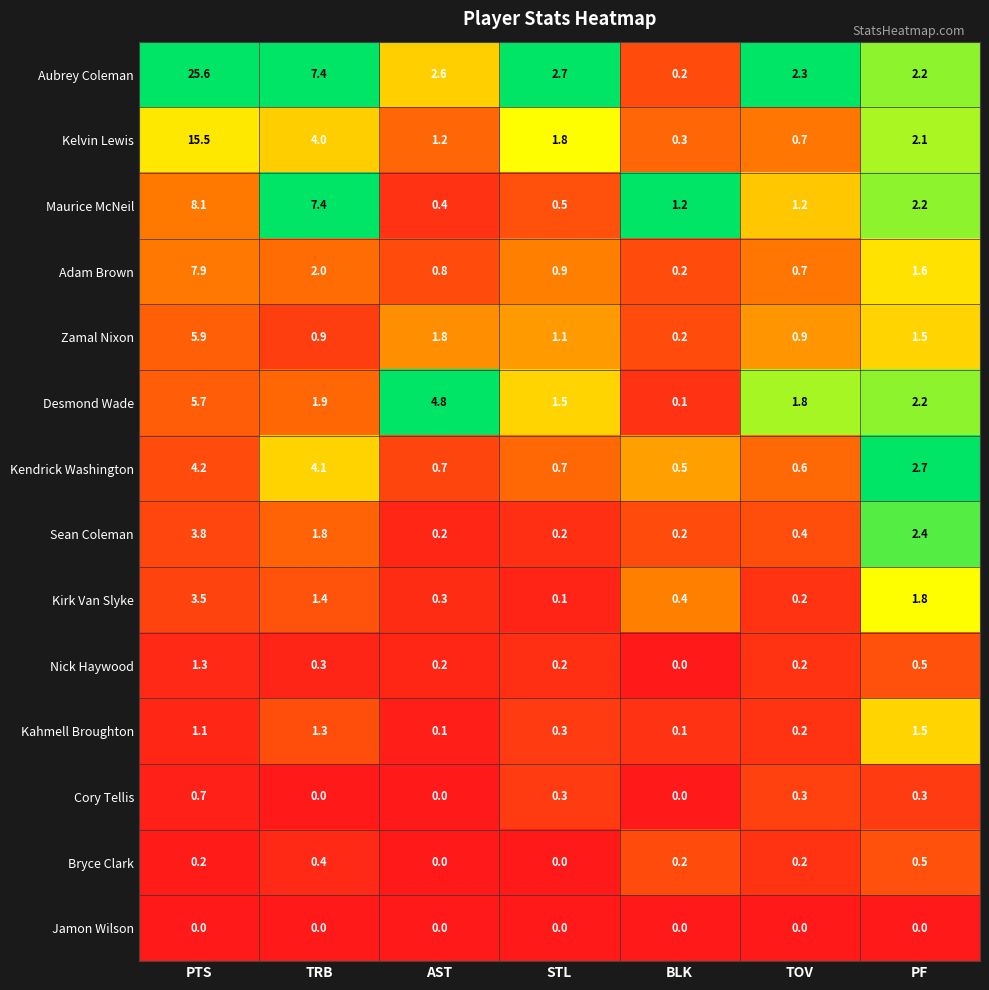

The value of Kelvin Lewis at PF is 2.1. True or false?

True